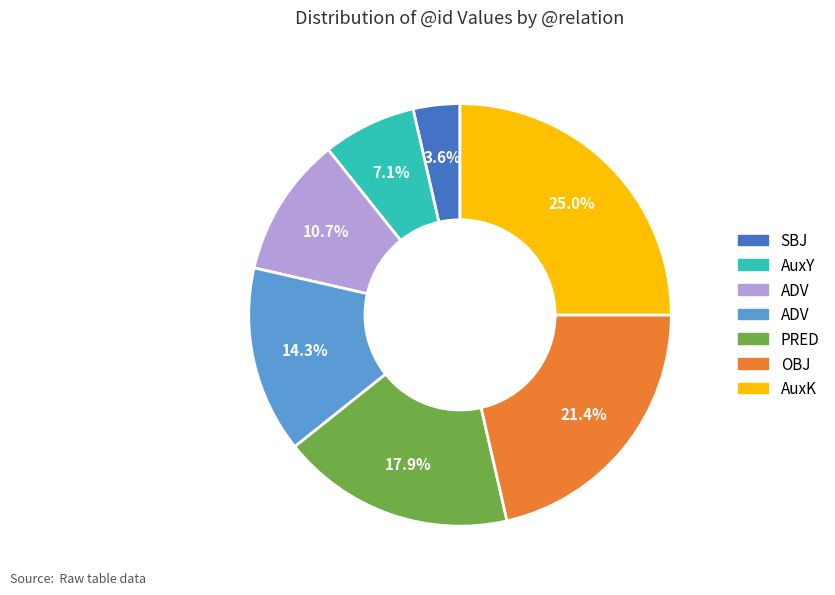

How many slices are in this pie chart?

7